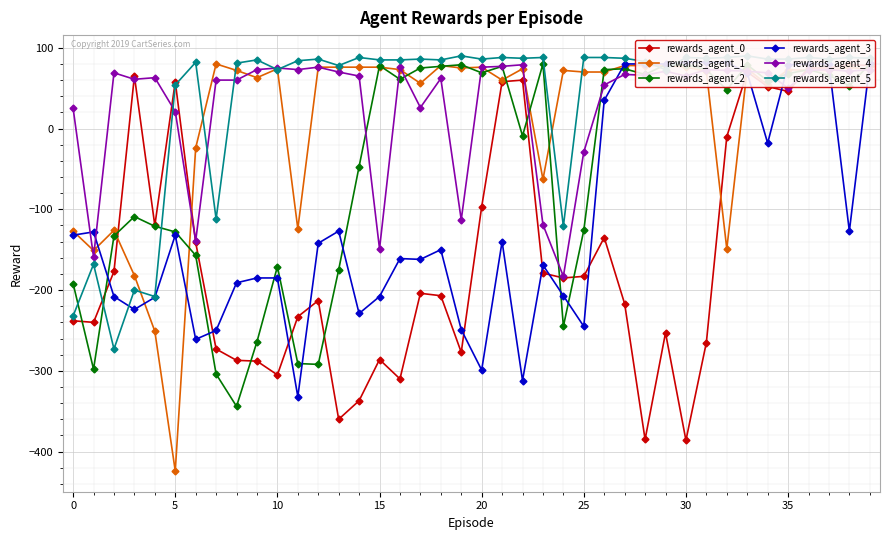

True or false: rewards_agent_5 has more than 2 interior local peaks.

True